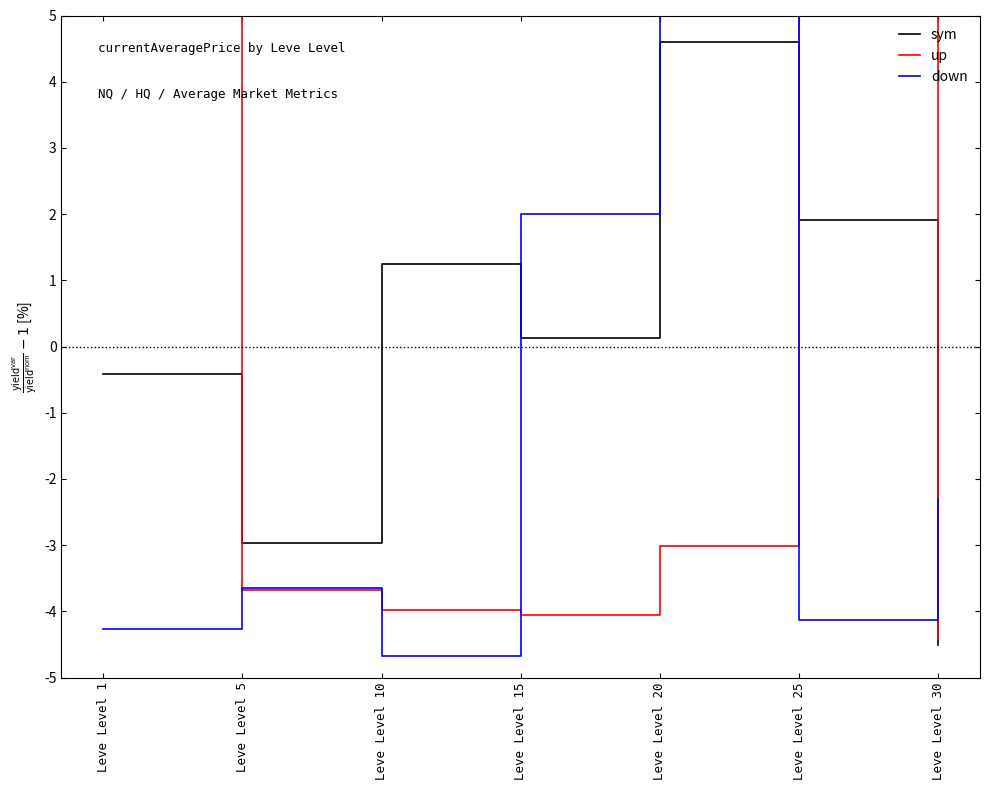

What is the spread (max minus min) of values at Leve Level 30?

2.2